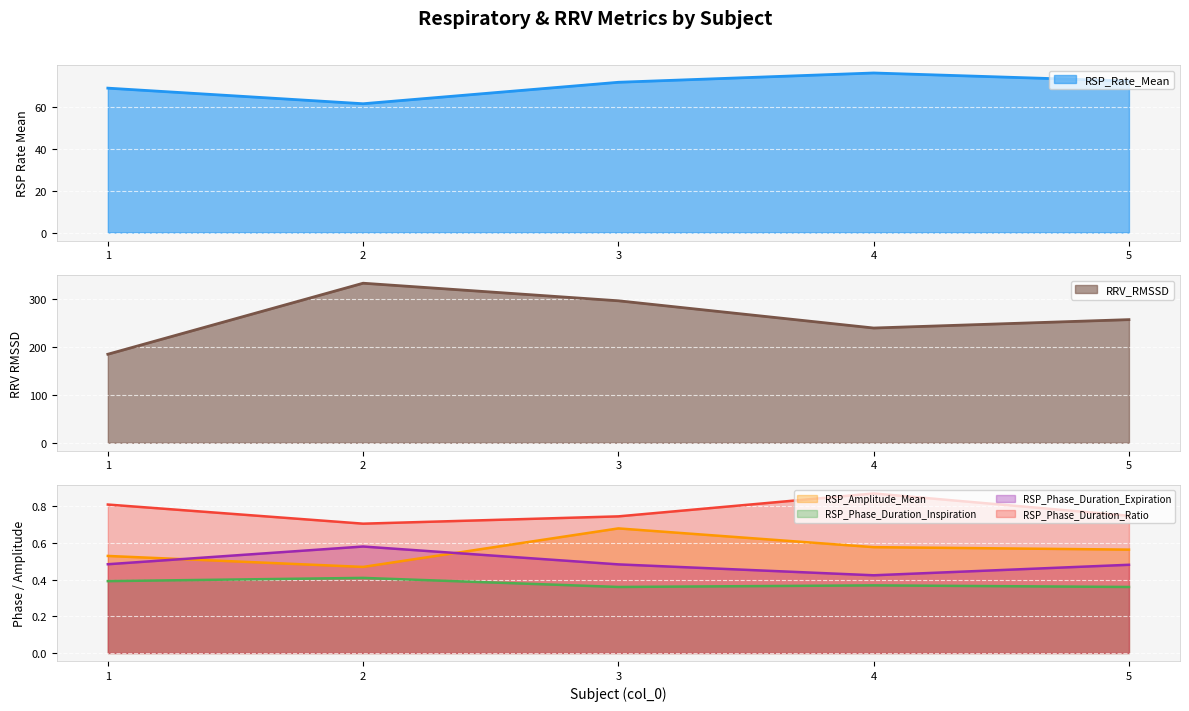

What is the approximate value of RSP_Phase_Duration_Inspiration at 2?

0.4